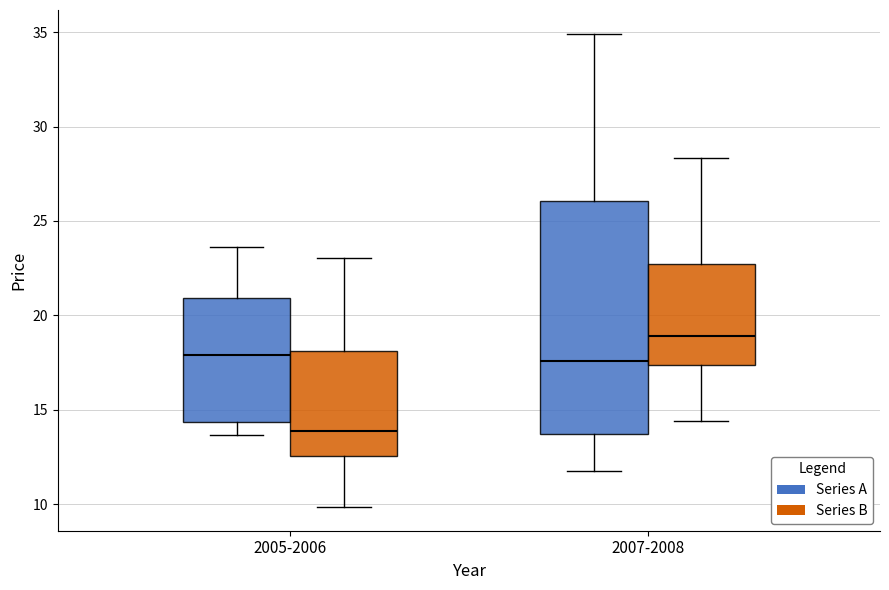

Reading left to right, transcribe this box plot: for each box, give where its median line is, the range the box spans, and where its two whiskers end, as read against the y-axis. The values are not printed on the chart, so give them approximately, as read against the axis.

2005-2006 (Series A): median 18.0, box 14.5 to 21.0, whiskers 13.5 to 23.5
2005-2006 (Series B): median 14.0, box 12.5 to 18.0, whiskers 10.0 to 23.0
2007-2008 (Series A): median 17.5, box 13.5 to 26.0, whiskers 12.0 to 35.0
2007-2008 (Series B): median 19.0, box 17.5 to 22.5, whiskers 14.5 to 28.5